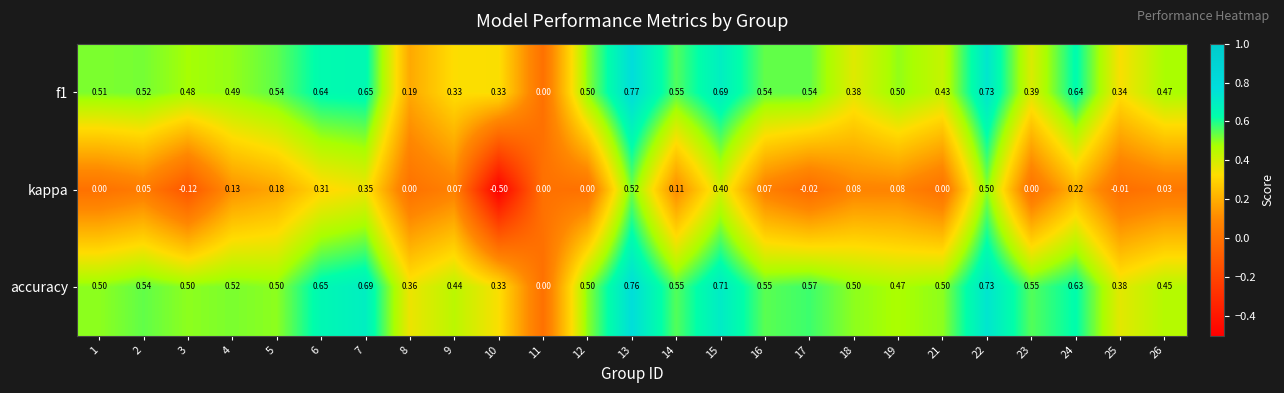

Is the value of kappa at 15 greater than the value of accuracy at 21?

No